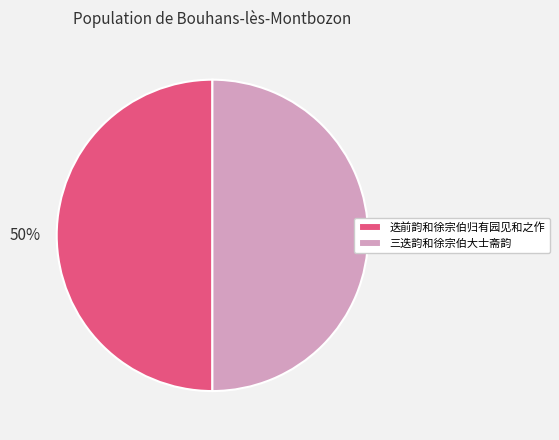

To the nearest percent, what percentage of the pie is 迭前韵和徐宗伯归有园见和之作?

50%